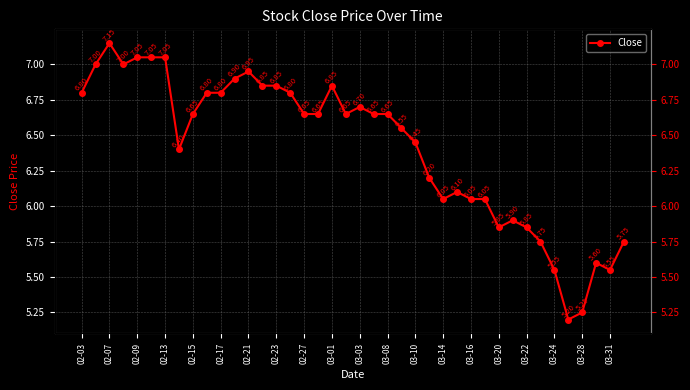

How many distinct data groups are displayed?

1